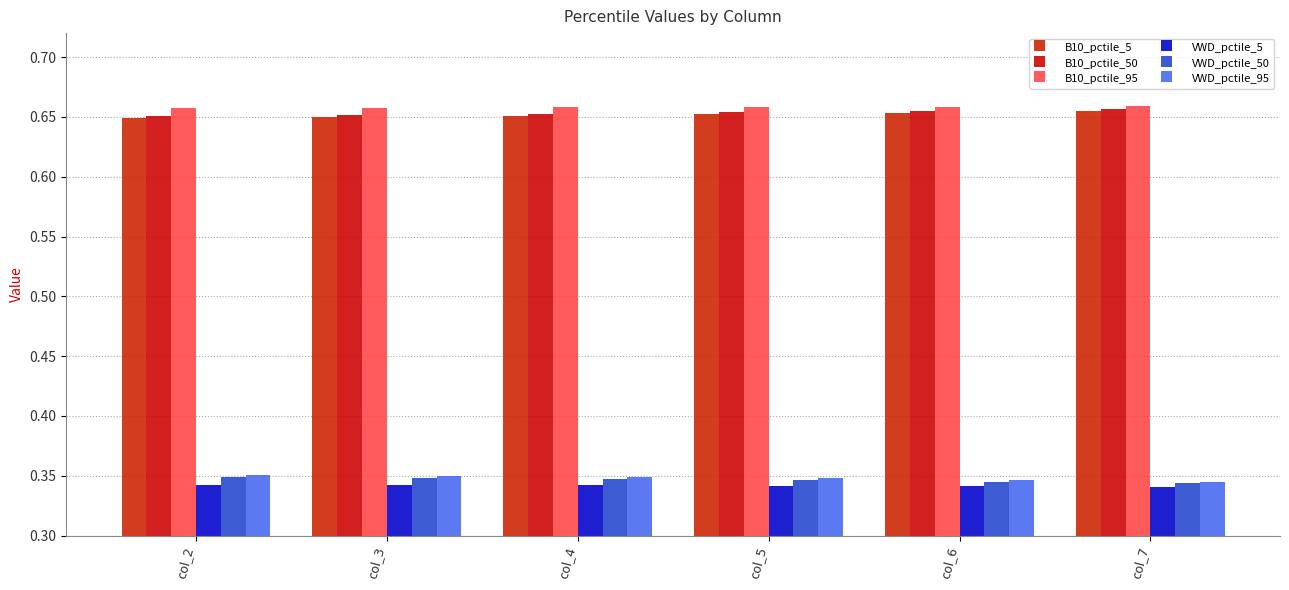

How many data points does each series have?

6